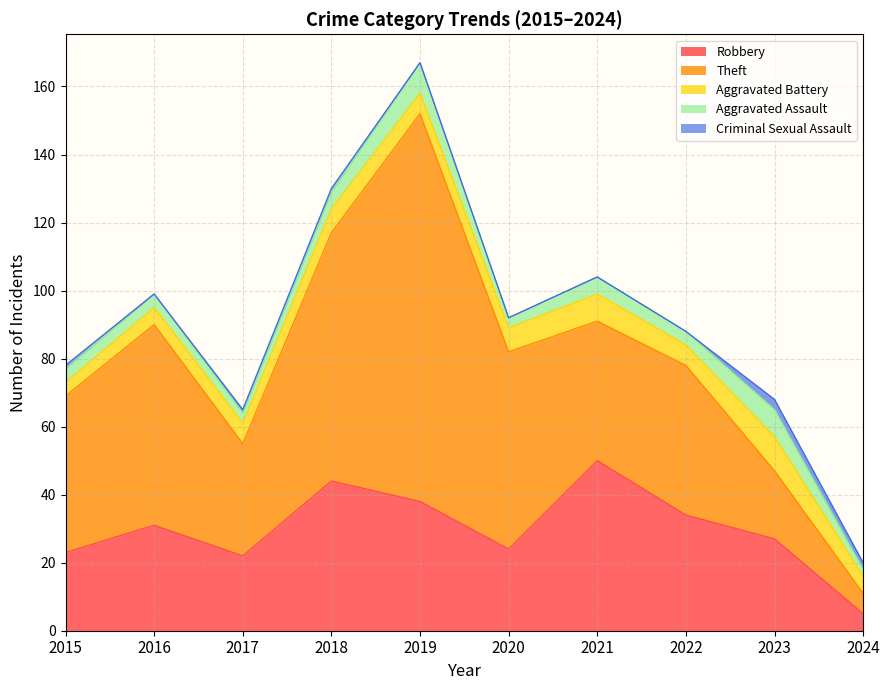

Where is the first local maximum for Theft?

2016